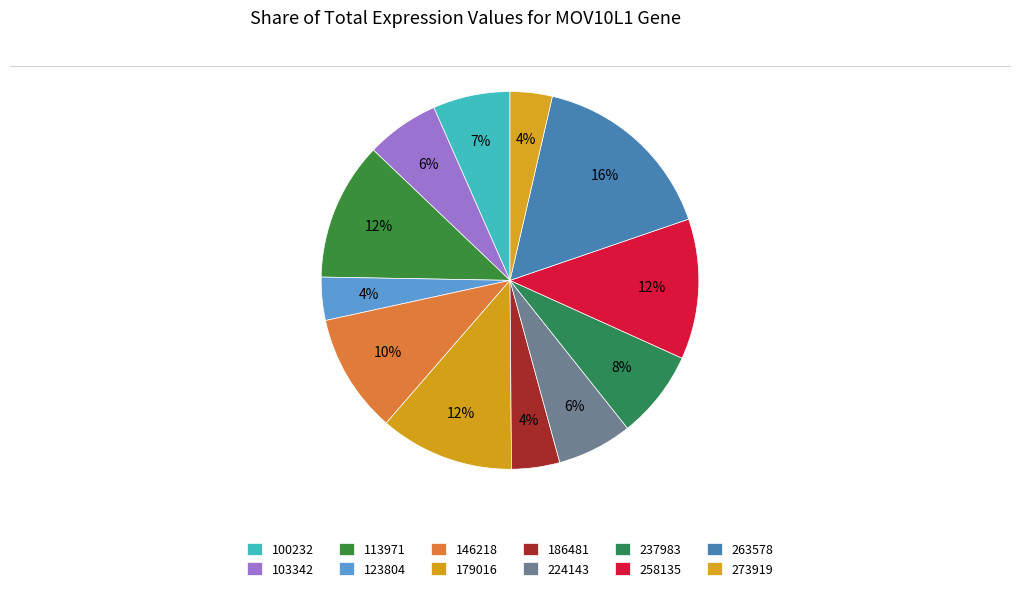

Which has a higher value, 146218 or 123804?

146218